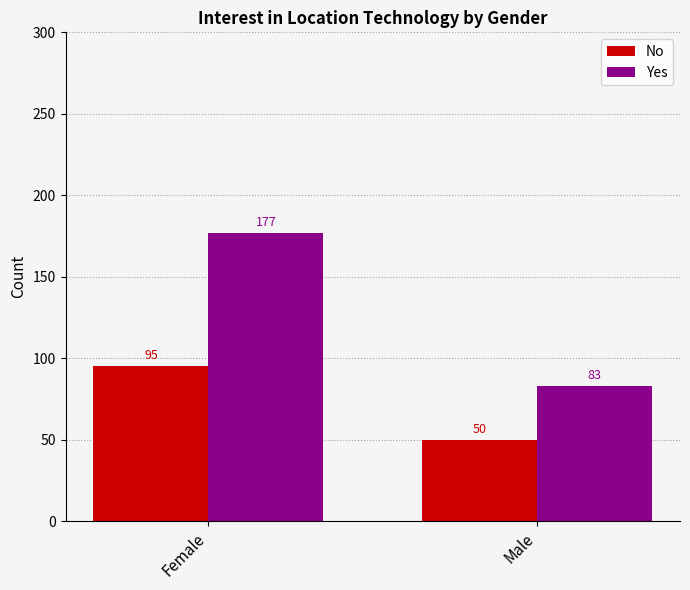

At which label does No reach its minimum?

Male